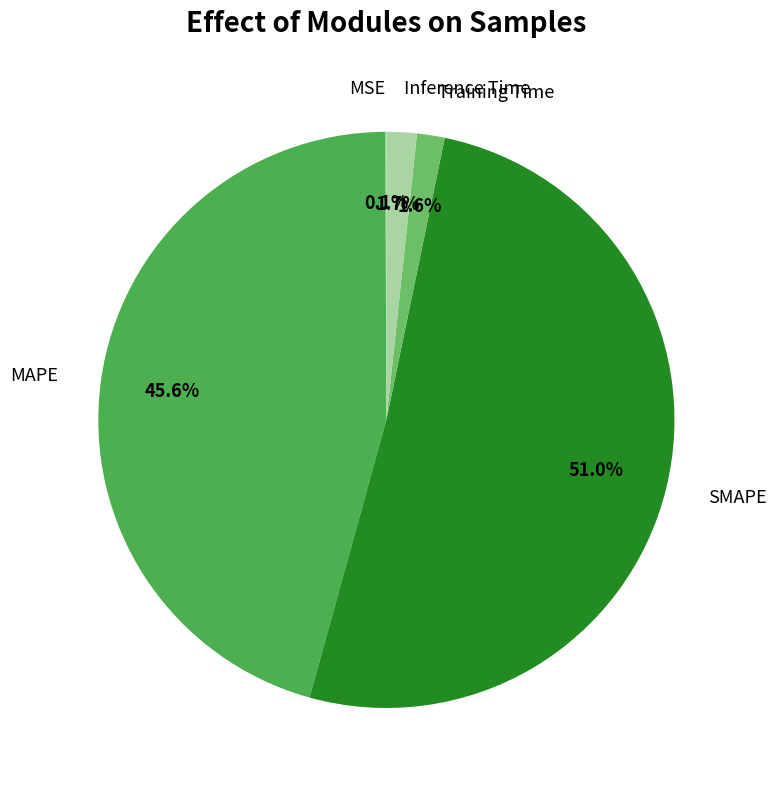

What is the largest slice in the pie chart?

SMAPE